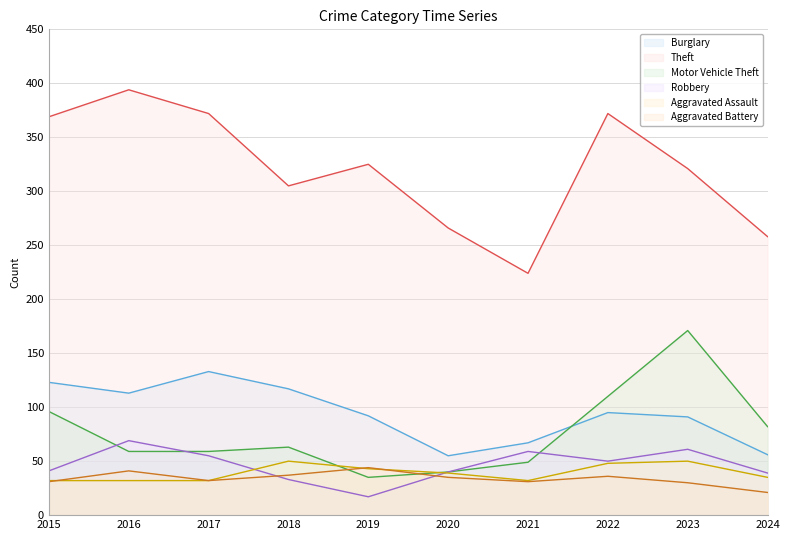

Between which two adjacent categories do Motor Vehicle Theft and Robbery first intersect?

2015 and 2016